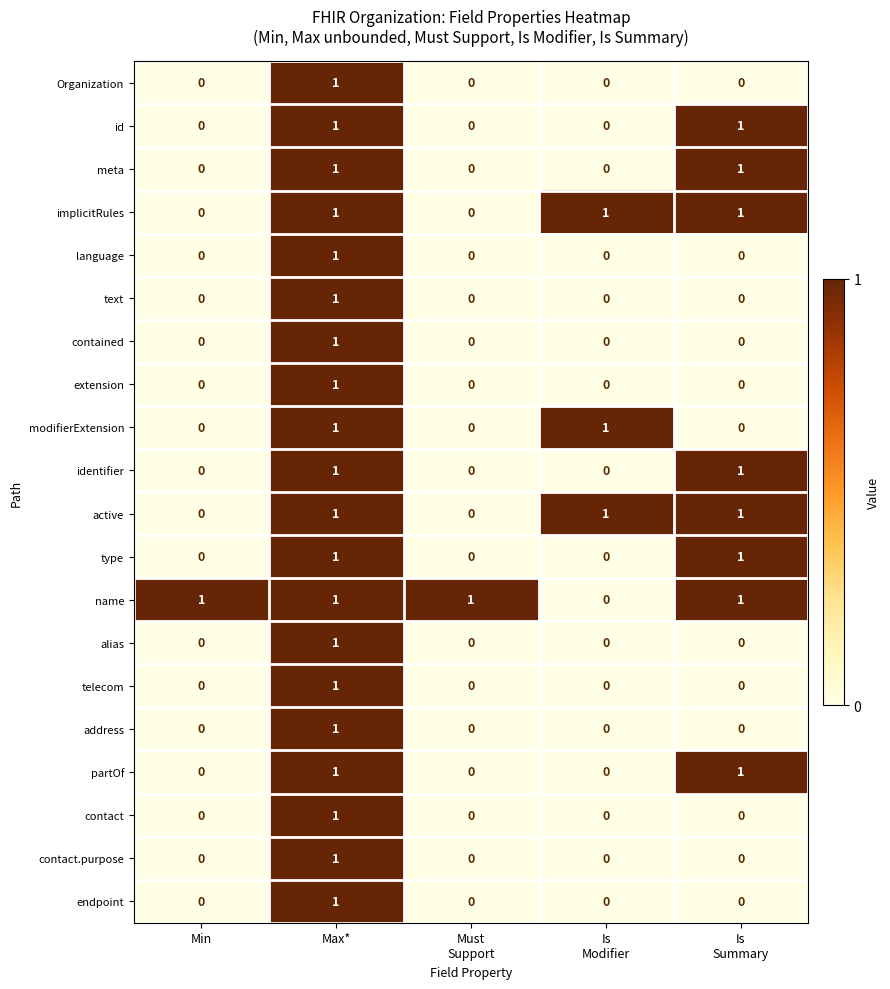

At which category is the sum across all series the highest?

Max*